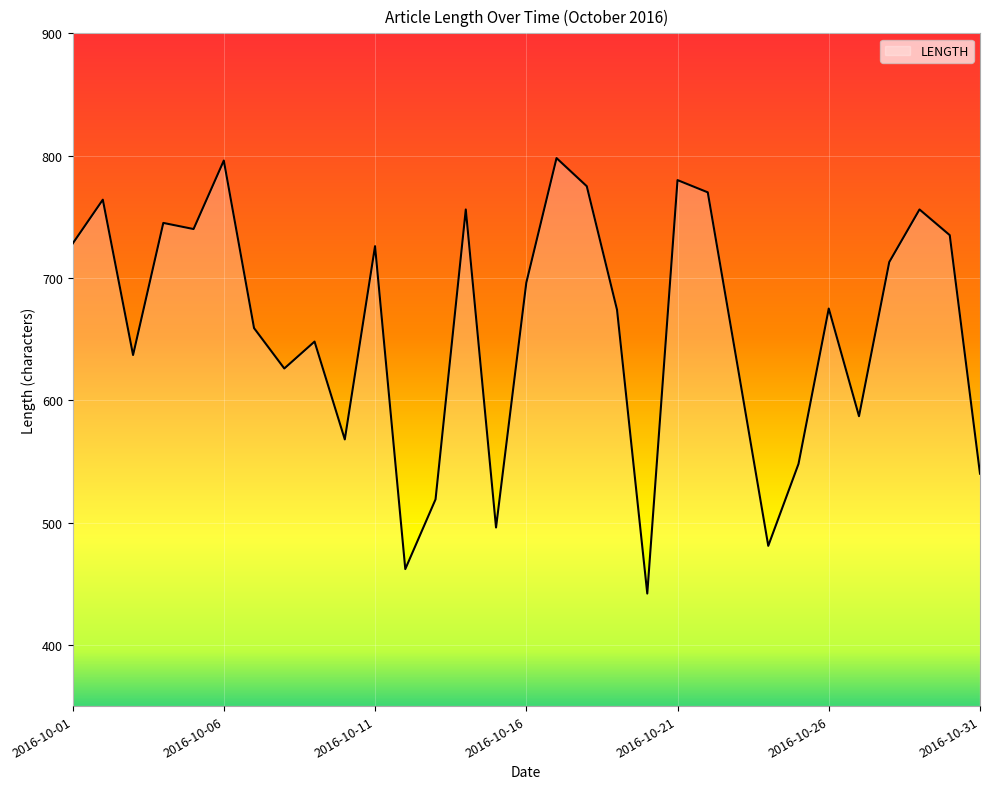

What is the difference between the maximum and second lowest values?

336